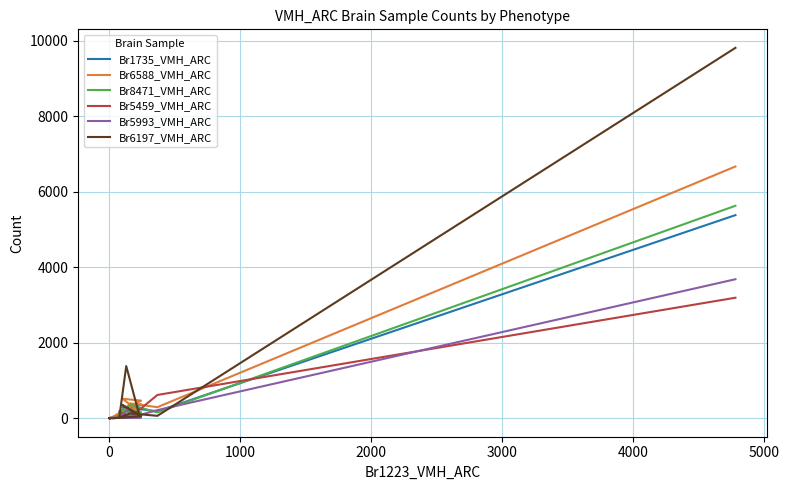

Is this an area chart (filled region under the line)?

No